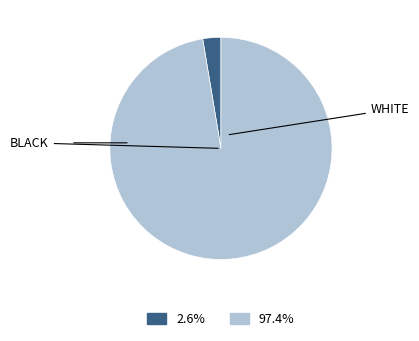

Does any single category account for the majority?

Yes